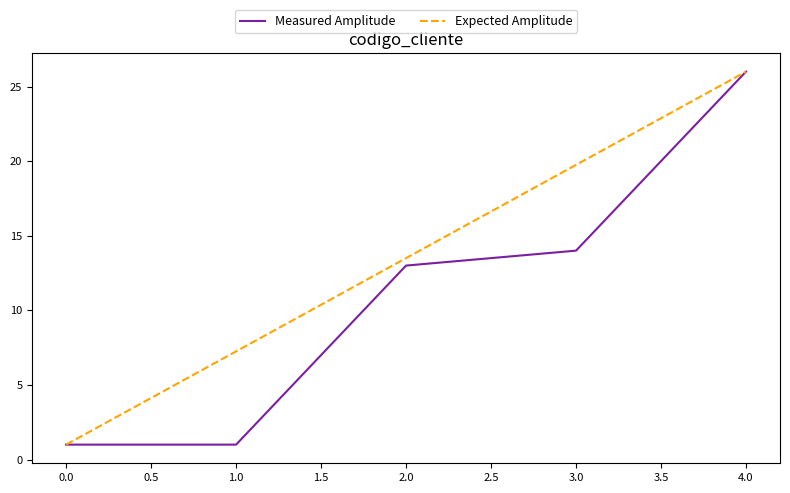

Rank the series by their average value, from lowest to highest.

Measured Amplitude, Expected Amplitude